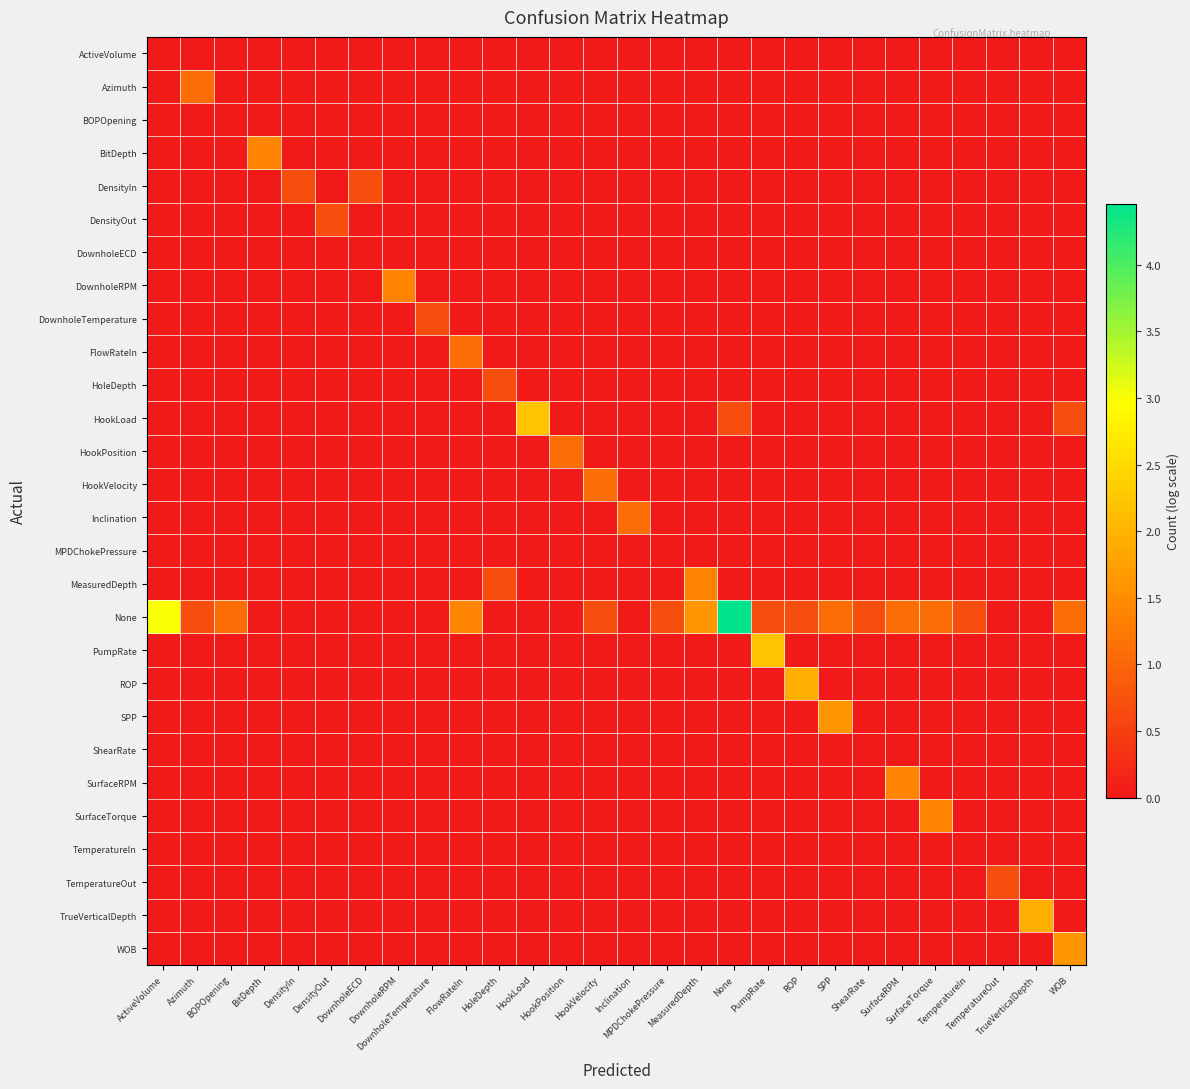

Which label corresponds to the smallest value in the chart?

ActiveVolume